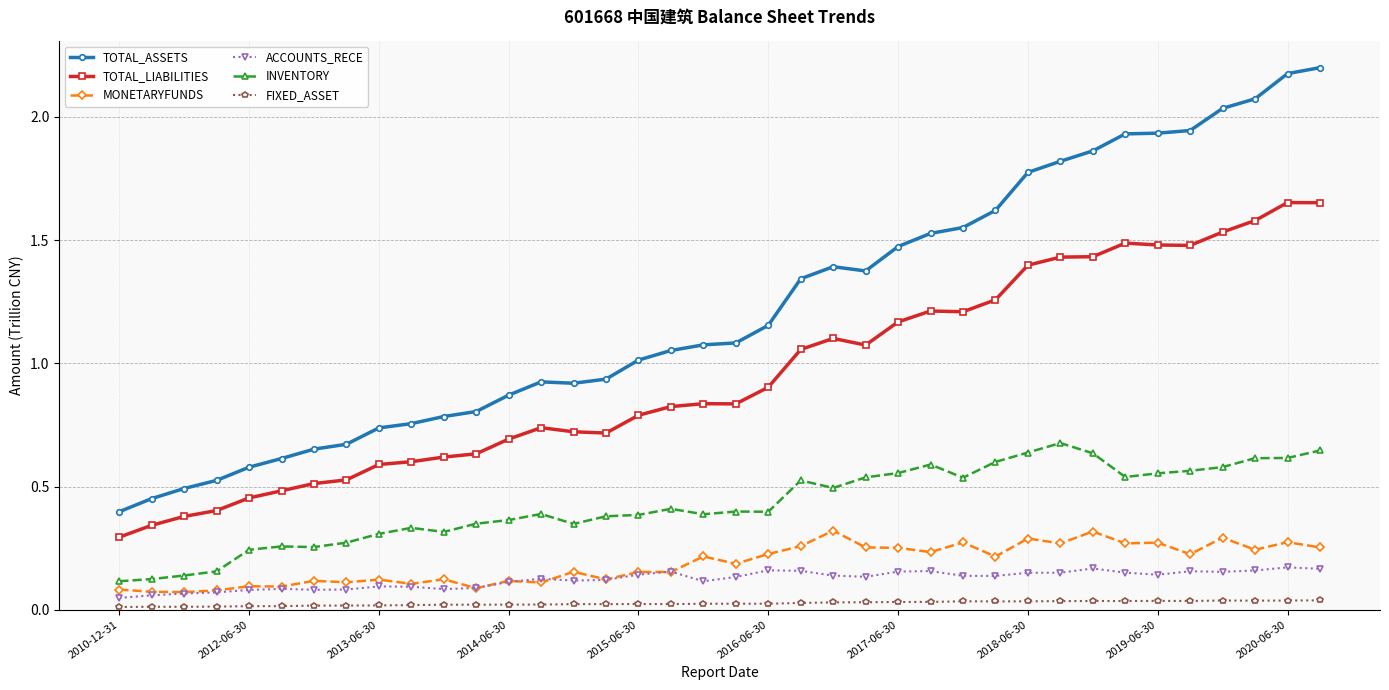

Count the ACCOUNTS_RECE values in the range 0 to 1.

38